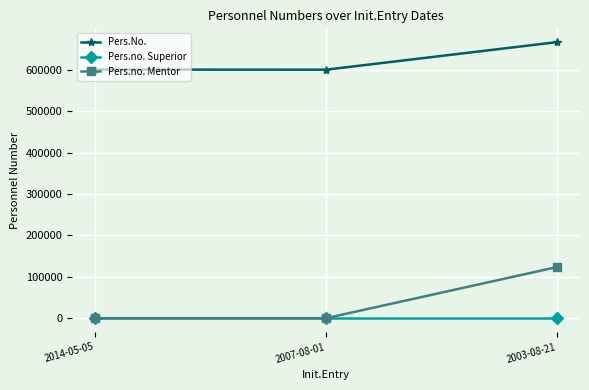

What is the highest value of the Pers.no. Mentor series?

123456